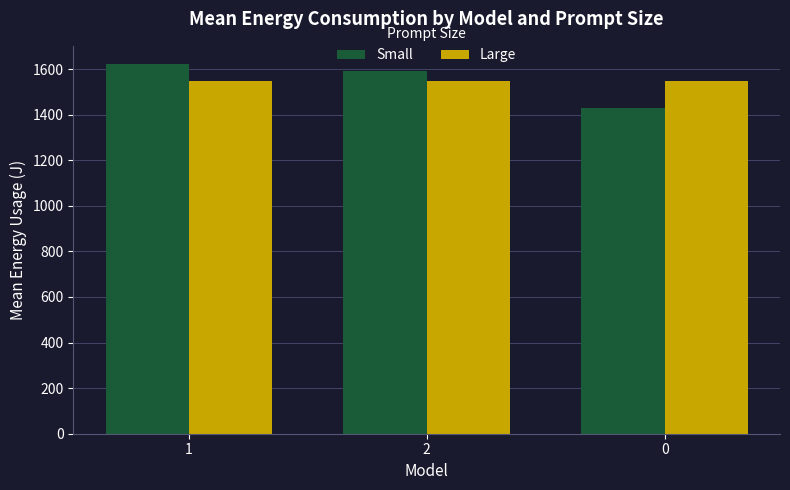

At which category is the sum across all series the highest?

1